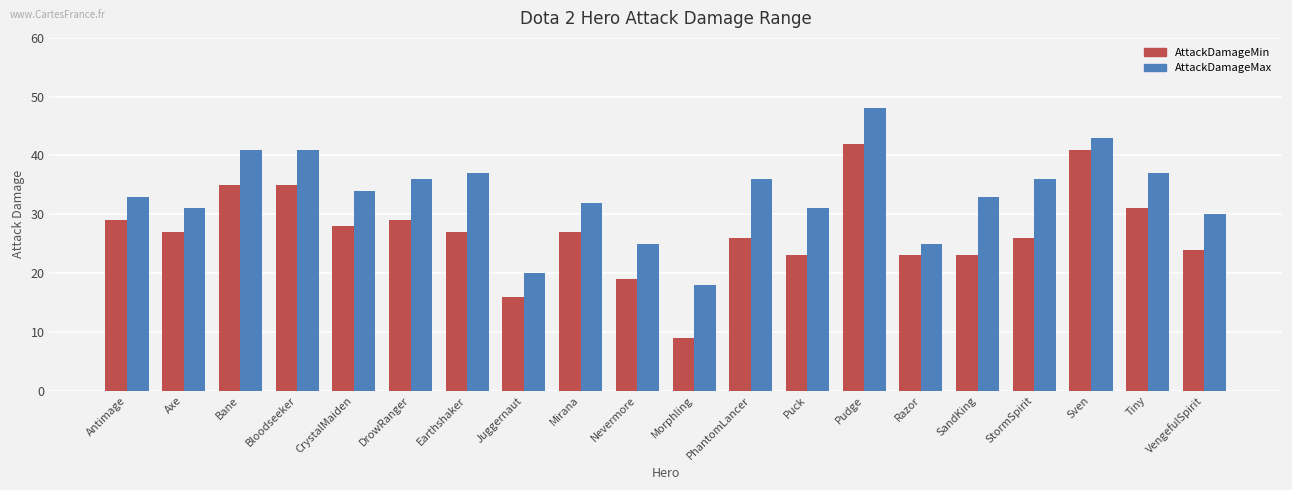

The value of AttackDamageMin at Axe is 27. True or false?

True